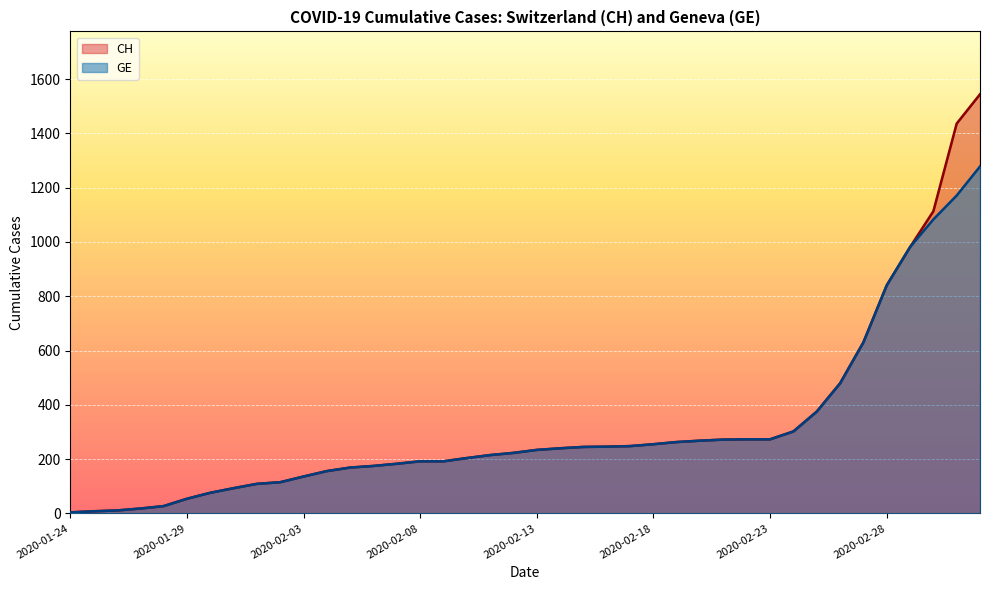

What is the difference between the second highest and second lowest values in the CH series?

1428